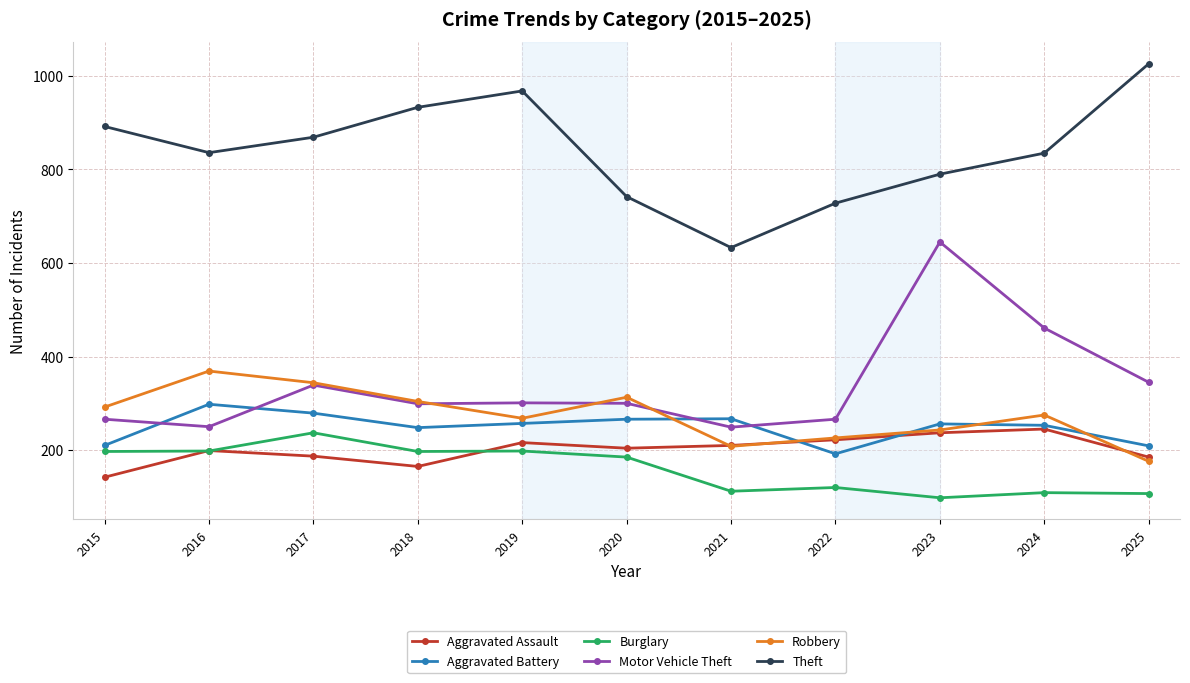

What is the total value across all series at 2018?

2146